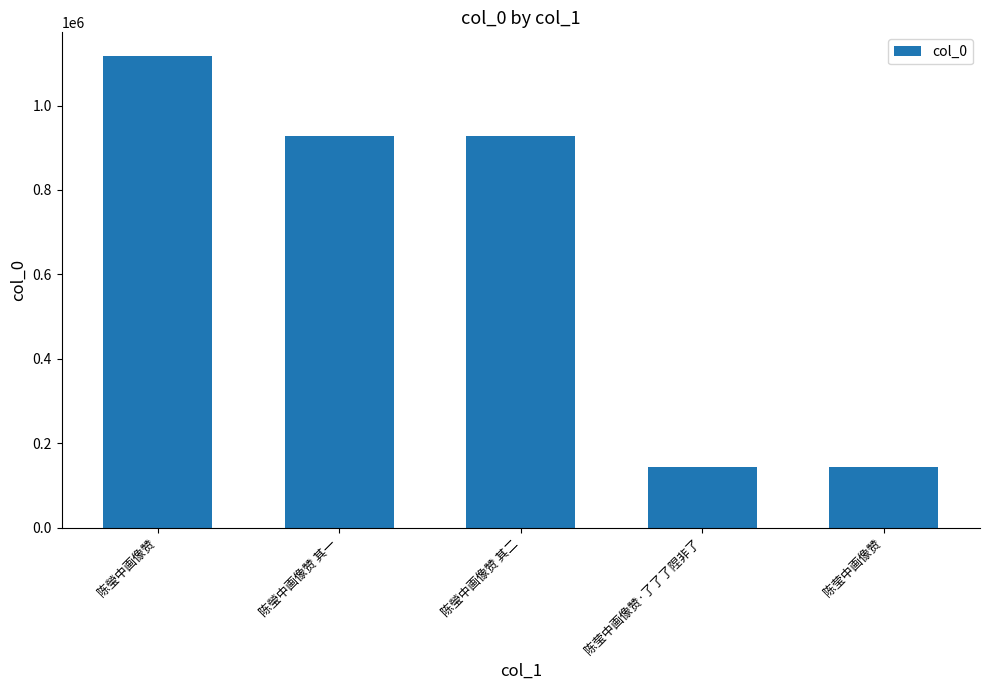

At which category does the chart reach its peak across all series?

陈瑩中画像赞